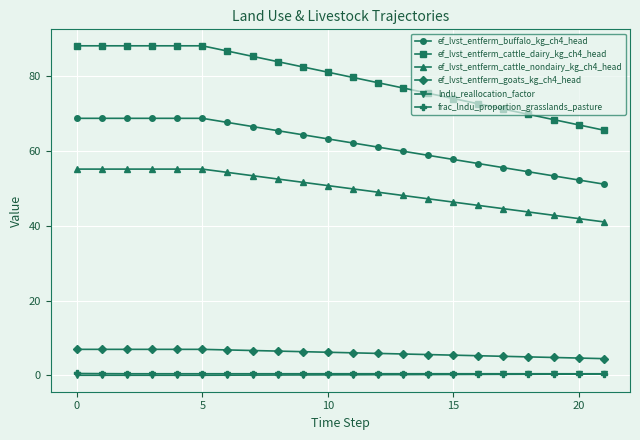

True or false: ef_lvst_entferm_cattle_nondairy_kg_ch4_head and ef_lvst_entferm_buffalo_kg_ch4_head cross at least once.

False